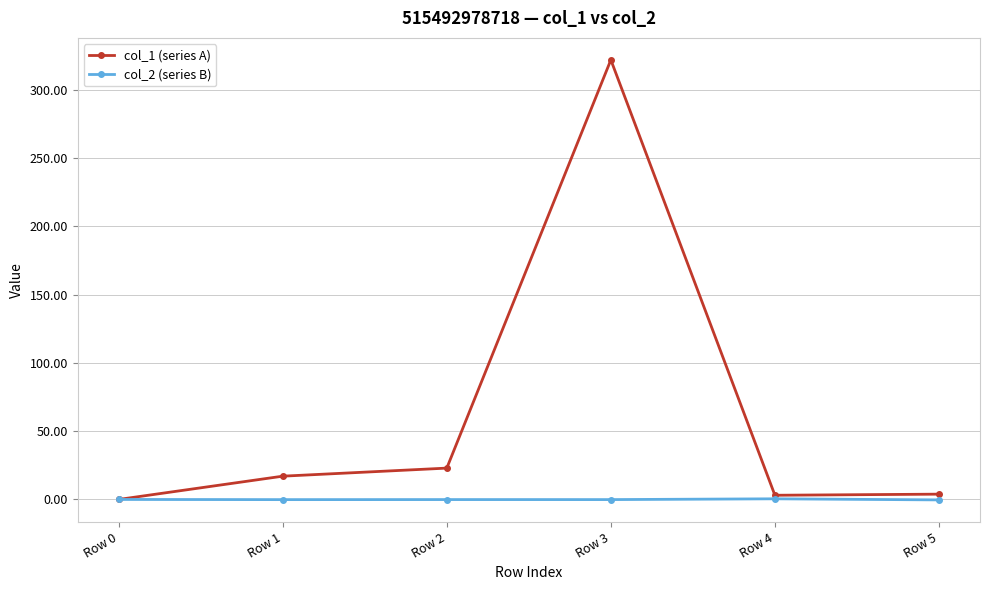

How many values in the col_2 (series B) series are below 0?

4